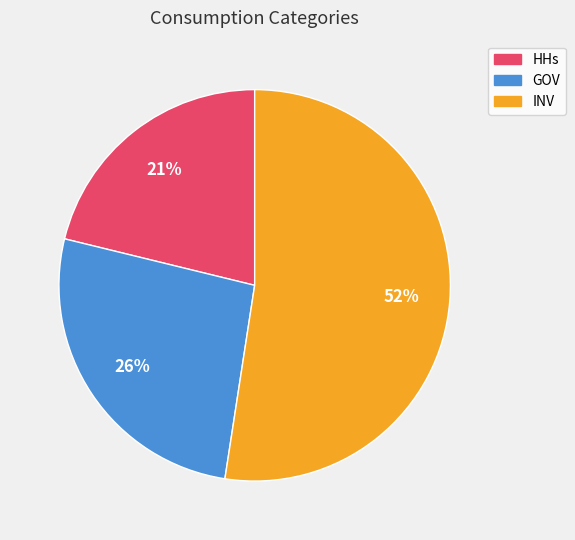

How many slices are in this pie chart?

3